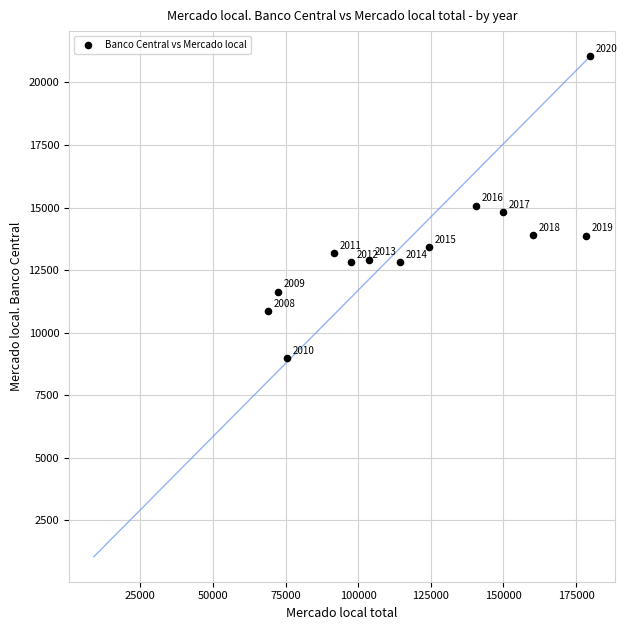

What is the range of X values (max minus min)?

110921